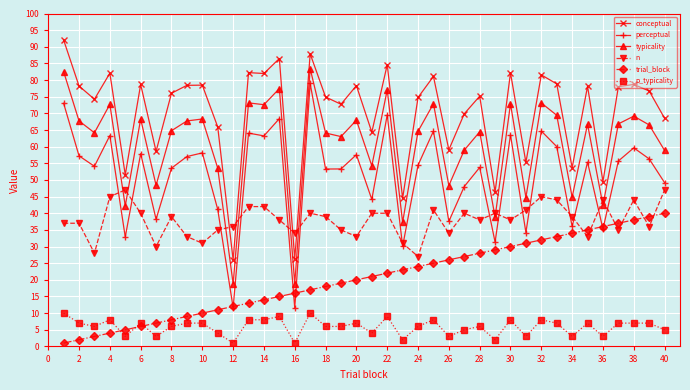

Is this an area chart (filled region under the line)?

No